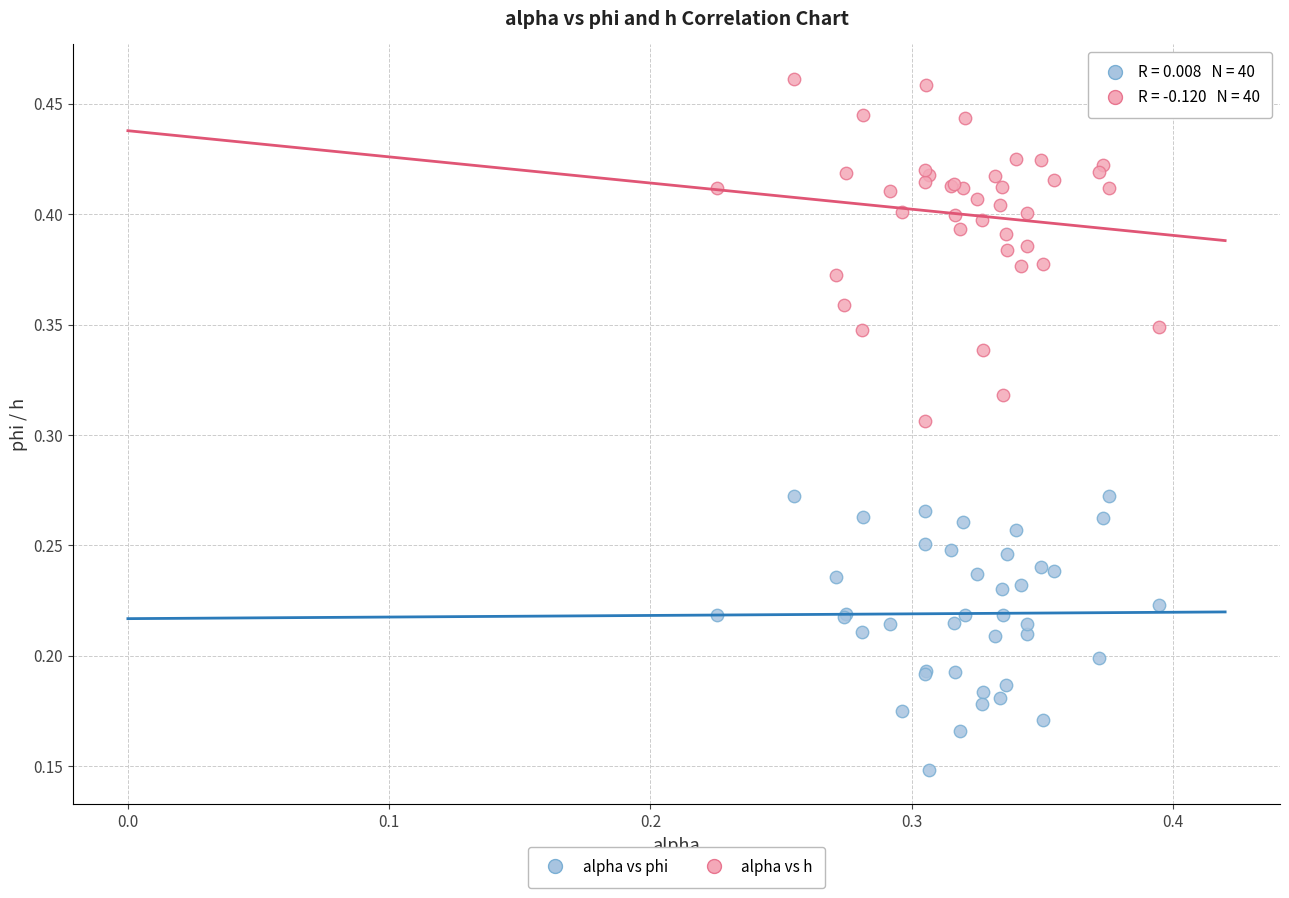

Which series has the widest spread of Y values?

alpha vs h